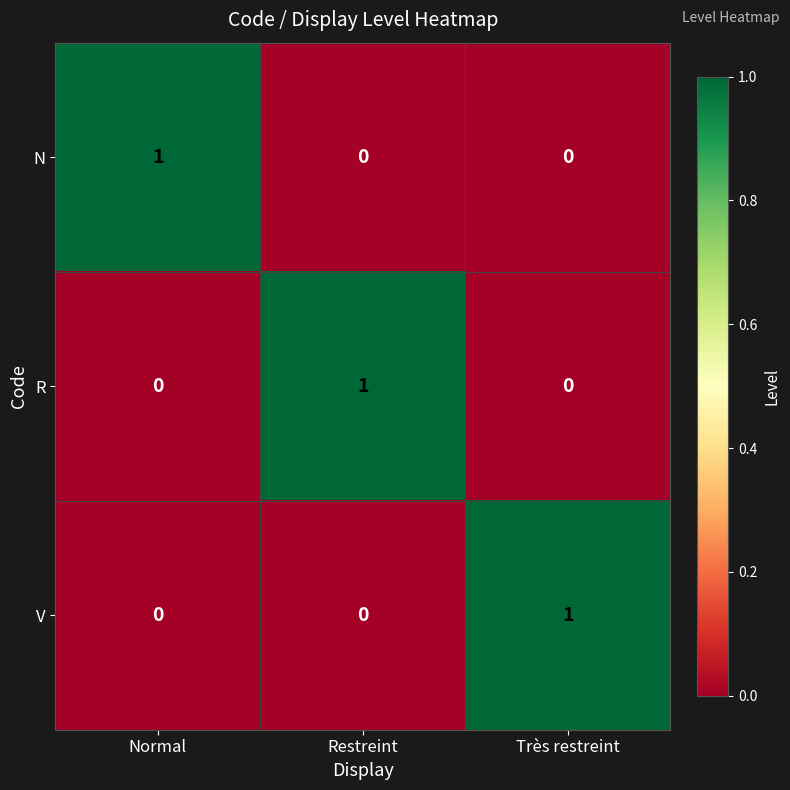

Reading left to right, transcribe all the data shown in this chart.

N: 1	0	0
R: 0	1	0
V: 0	0	1